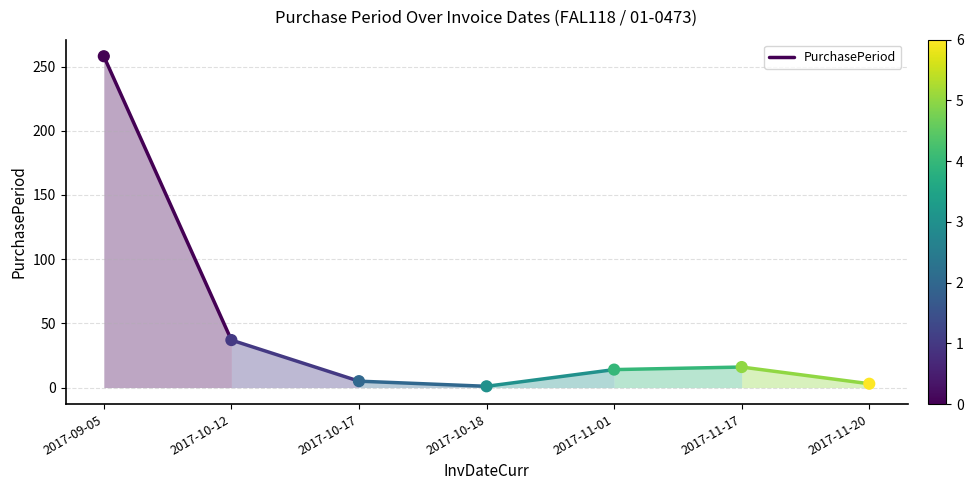

What is the range of Y values (max minus min)?

257